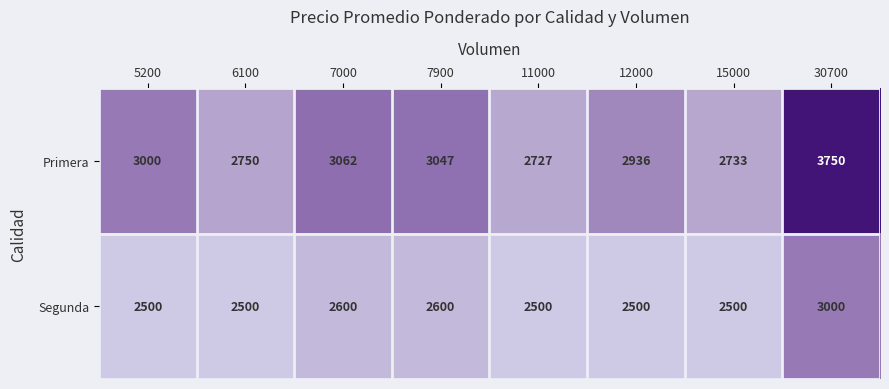

At how many categories does at least one series exceed 2561?

8